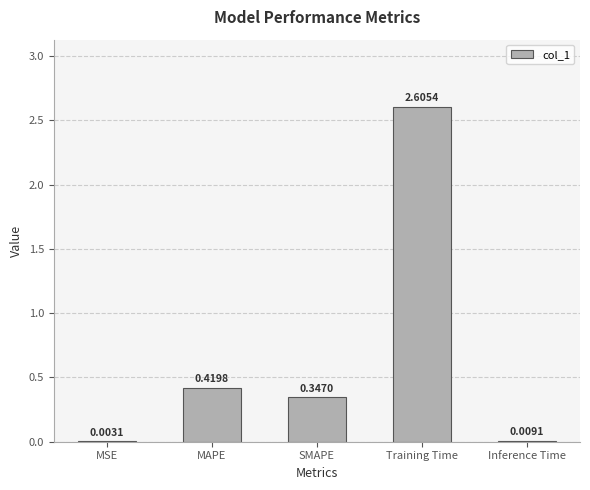

What is the sum of the values at MSE and Training Time?

2.6